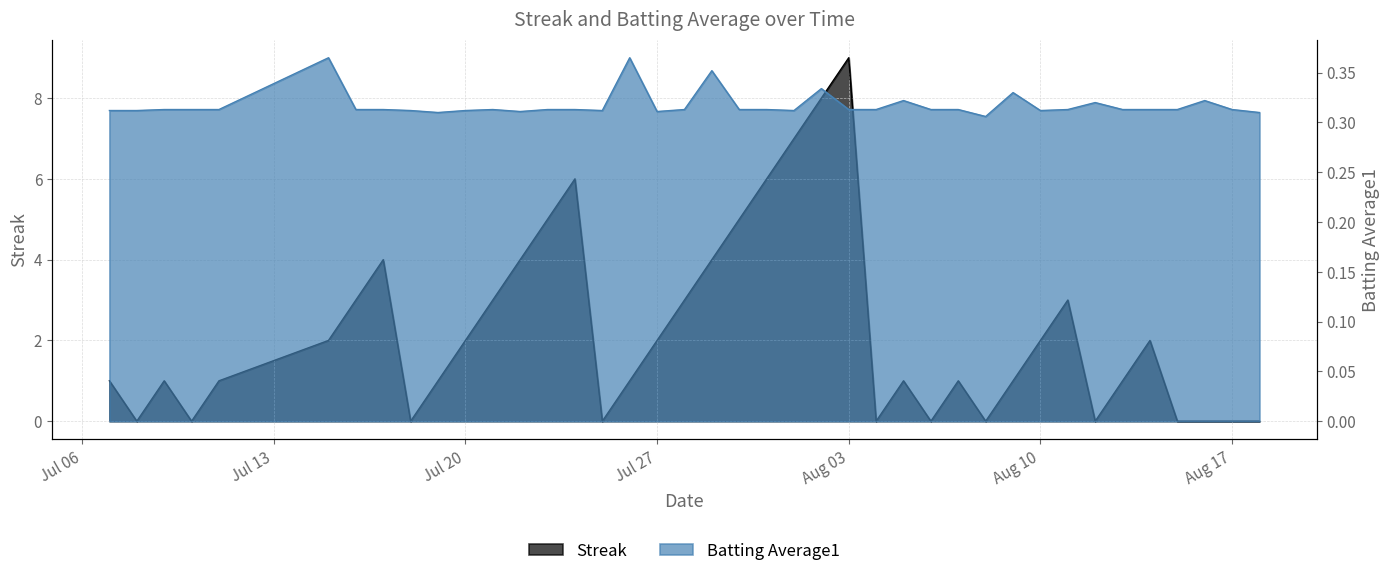

At how many categories does at least one series exceed 3?

10